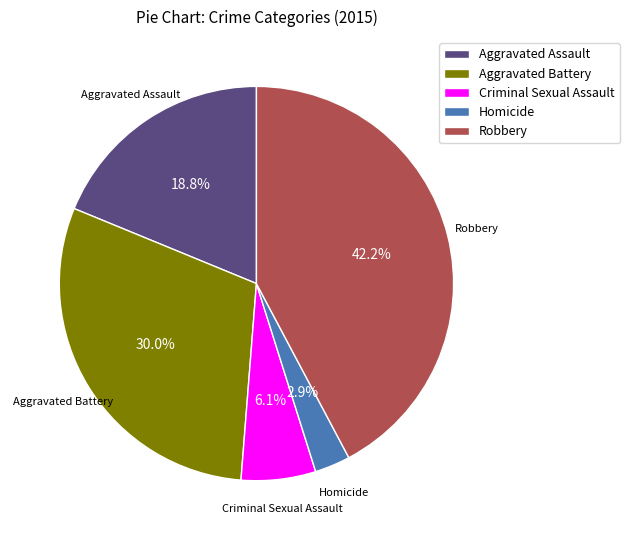

Between Criminal Sexual Assault and Aggravated Assault, which is larger?

Aggravated Assault